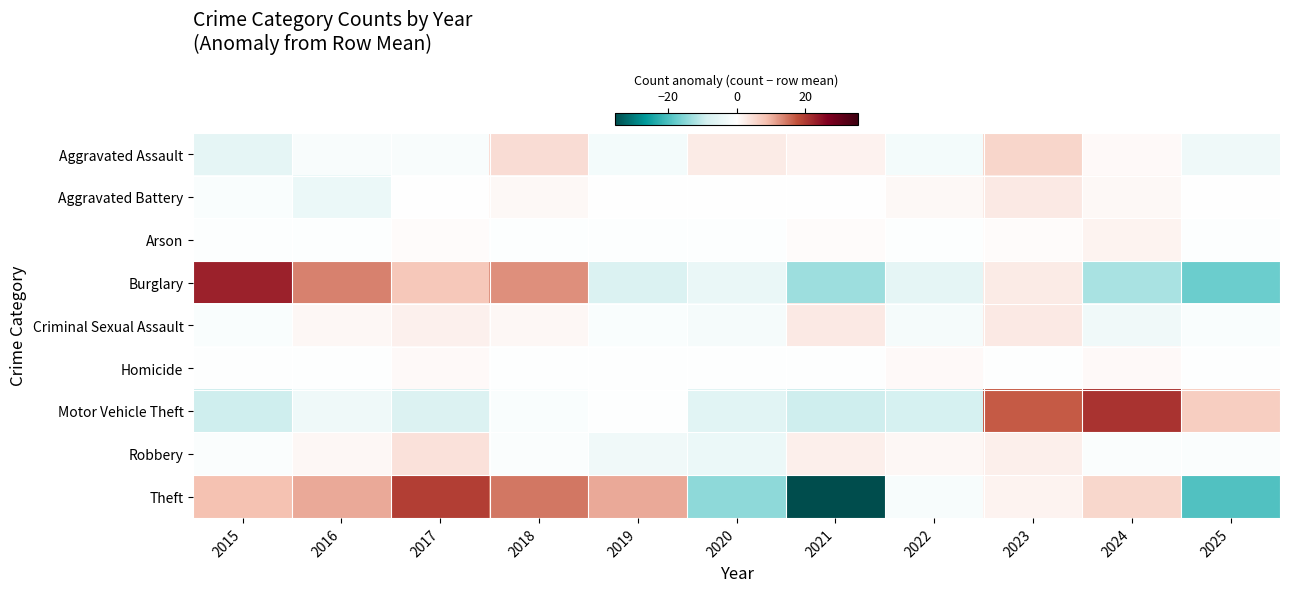

What is the total value across all series at 2019?

-3.9